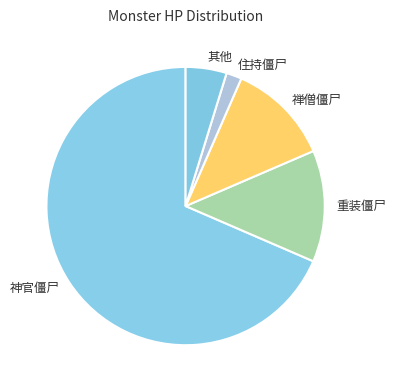

Between 其他 and 住持僵尸, which is larger?

其他